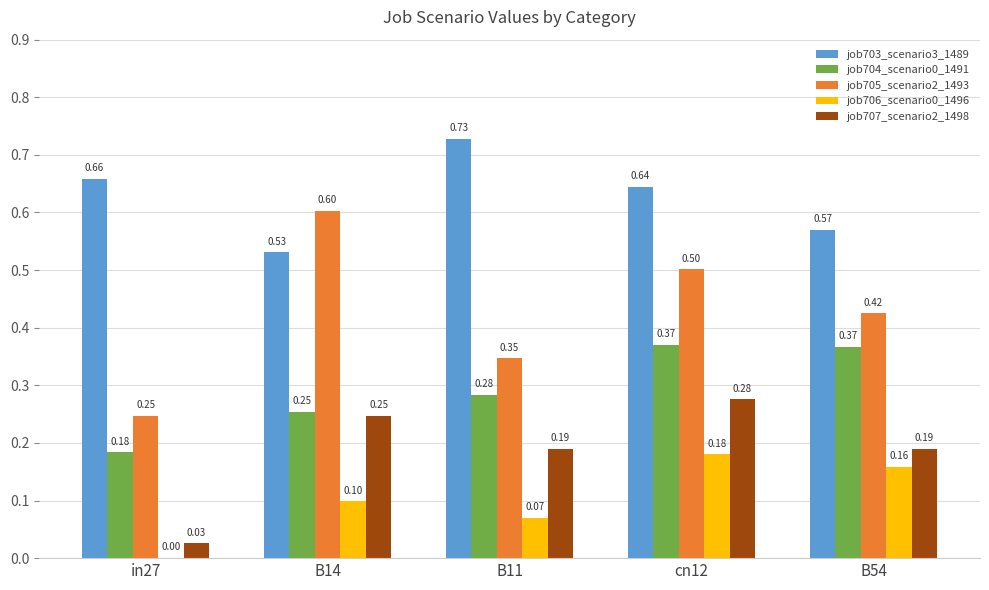

At which category is the sum across all series the highest?

cn12